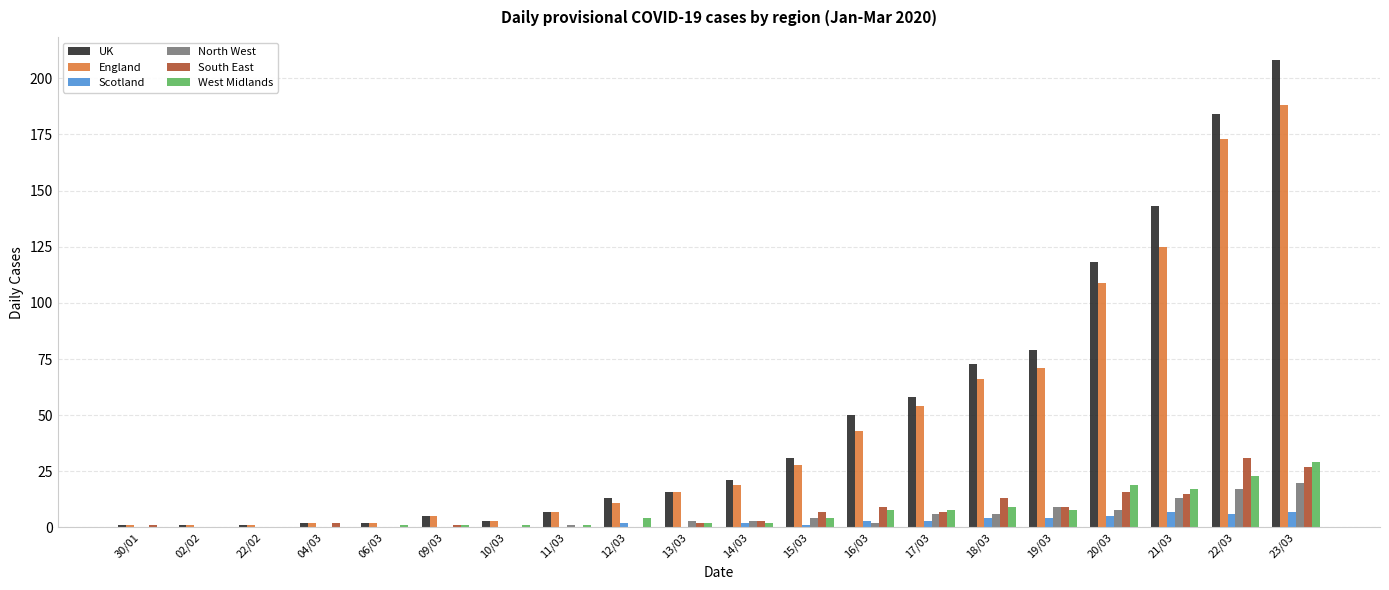

What is the maximum value for South East?

31